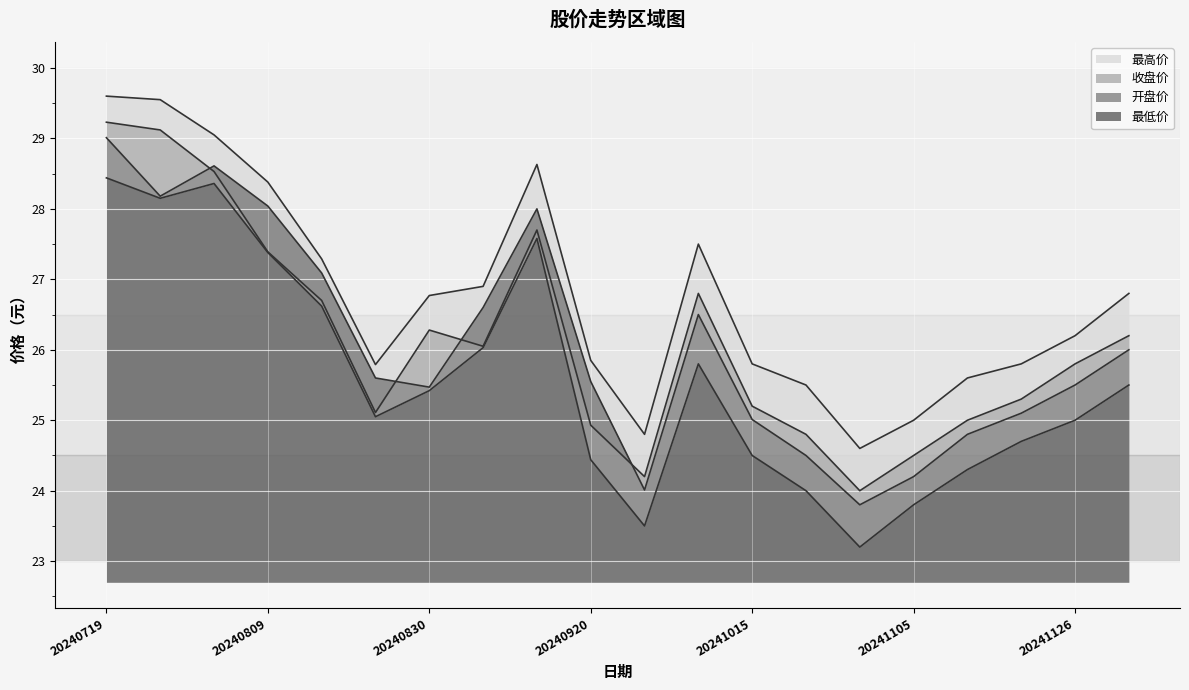

At which category is the sum across all series the highest?

20240719